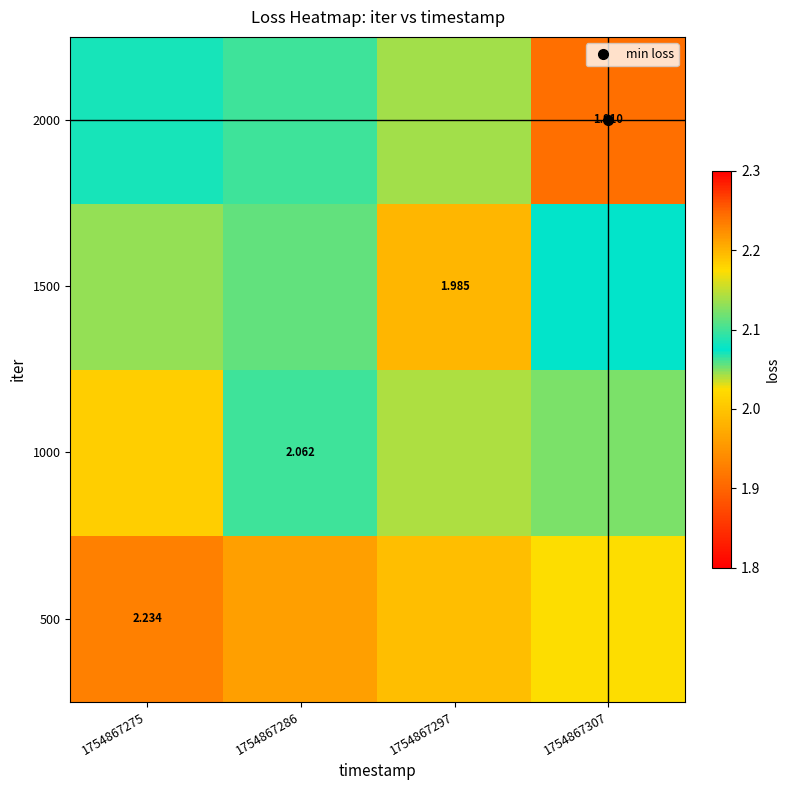

Count the 500 values in the range 2 to 3.

4